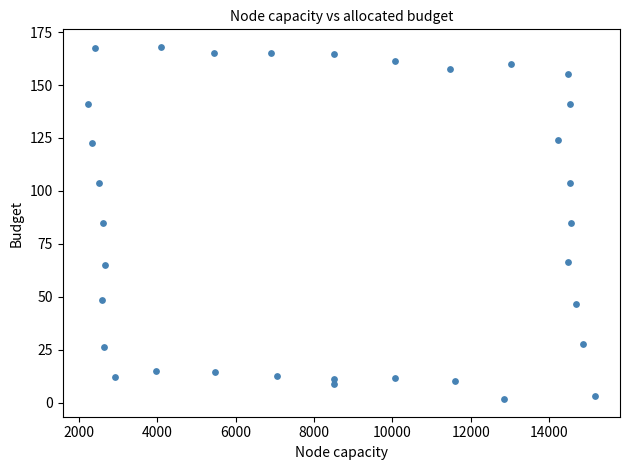

What is the range of Y values (max minus min)?

166.3